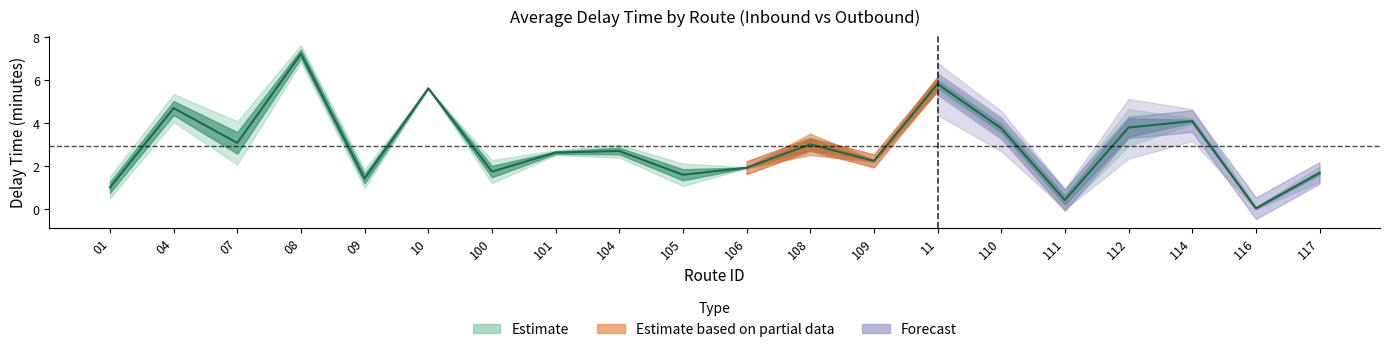

Between 11 and 100, which is larger?

11